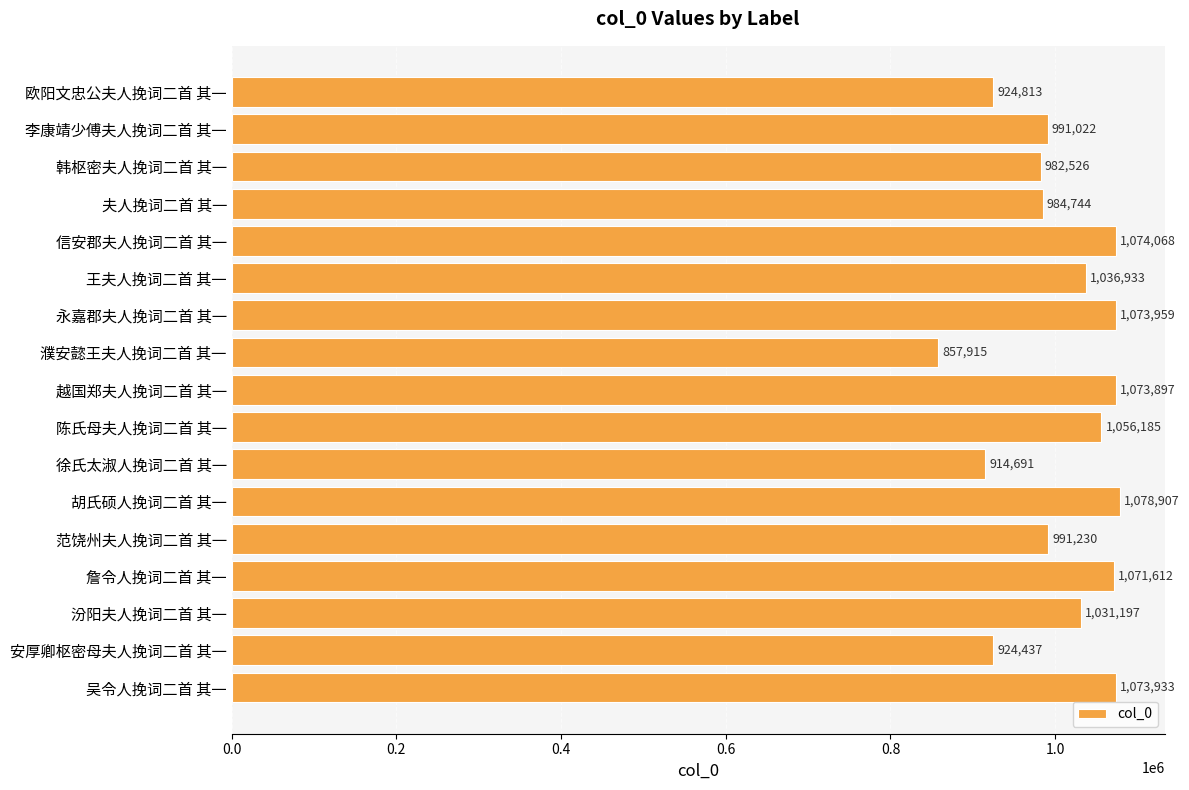

The value at 徐氏太淑人挽词二首 其一 is 1425439. True or false?

False